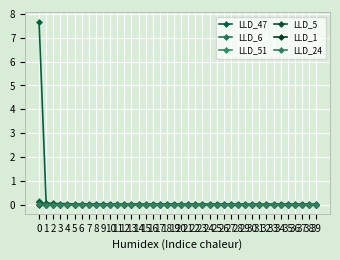

Reading left to right, list all the values displayed in this chart.

LLD_47: 0=7.7	1=0.1	2=0.0	3=0.0	4=0.0	5=0.0	6=0.0	7=0.0	8=0.0	9=0.0	10=0.0	11=0.0	12=0.0	13=0.0	14=0.0	15=0.0	16=0.0	17=0.0	18=0.0	19=0.0	20=0.0	21=0.0	22=0.0	23=0.0	24=0.0	25=0.0	26=0.0	27=0.0	28=0.0	29=0.0	30=0.0	31=0.0	32=0.0	33=0.0	34=0.0	35=0.0	36=0.0	37=0.0	38=0.0	39=0.0
LLD_6: 0=0.1	1=-0.0	2=0.0	3=0.0	4=-0.0	5=-0.0	6=-0.0	7=-0.0	8=-0.0	9=-0.0	10=-0.0	11=-0.0	12=-0.0	13=-0.0	14=-0.0	15=-0.0	16=-0.0	17=-0.0	18=-0.0	19=-0.0	20=-0.0	21=-0.0	22=-0.0	23=-0.0	24=-0.0	25=-0.0	26=-0.0	27=-0.0	28=-0.0	29=-0.0	30=-0.0	31=-0.0	32=-0.0	33=-0.0	34=-0.0	35=-0.0	36=-0.0	37=-0.0	38=-0.0	39=-0.0
LLD_51: 0=0.2	1=-0.0	2=0.0	3=0.0	4=-0.0	5=-0.0	6=-0.0	7=-0.0	8=-0.0	9=-0.0	10=0.0	11=0.0	12=0.0	13=0.0	14=0.0	15=0.0	16=0.0	17=0.0	18=0.0	19=0.0	20=0.0	21=0.0	22=0.0	23=0.0	24=0.0	25=0.0	26=0.0	27=0.0	28=0.0	29=0.0	30=0.0	31=0.0	32=0.0	33=0.0	34=0.0	35=0.0	36=0.0	37=0.0	38=0.0	39=0.0
LLD_5: 0=0.1	1=-0.0	2=-0.0	3=-0.0	4=-0.0	5=-0.0	6=0.0	7=0.0	8=0.0	9=0.0	10=0.0	11=0.0	12=0.0	13=0.0	14=0.0	15=0.0	16=0.0	17=0.0	18=0.0	19=0.0	20=0.0	21=0.0	22=0.0	23=0.0	24=0.0	25=0.0	26=0.0	27=0.0	28=0.0	29=0.0	30=0.0	31=0.0	32=0.0	33=0.0	34=0.0	35=0.0	36=0.0	37=0.0	38=0.0	39=0.0
LLD_1: 0=0.0	1=0.0	2=0.0	3=0.0	4=0.0	5=0.0	6=0.0	7=0.0	8=0.0	9=0.0	10=0.0	11=0.0	12=0.0	13=0.0	14=0.0	15=0.0	16=0.0	17=0.0	18=0.0	19=0.0	20=0.0	21=0.0	22=0.0	23=0.0	24=0.0	25=0.0	26=0.0	27=0.0	28=0.0	29=0.0	30=0.0	31=0.0	32=0.0	33=0.0	34=0.0	35=0.0	36=0.0	37=0.0	38=0.0	39=0.0
LLD_24: 0=0.0	1=0.0	2=0.0	3=0.0	4=0.0	5=-0.0	6=-0.0	7=-0.0	8=-0.0	9=-0.0	10=-0.0	11=-0.0	12=-0.0	13=-0.0	14=-0.0	15=-0.0	16=-0.0	17=-0.0	18=-0.0	19=-0.0	20=-0.0	21=-0.0	22=-0.0	23=-0.0	24=-0.0	25=-0.0	26=-0.0	27=-0.0	28=-0.0	29=-0.0	30=-0.0	31=-0.0	32=-0.0	33=-0.0	34=-0.0	35=-0.0	36=-0.0	37=-0.0	38=-0.0	39=-0.0